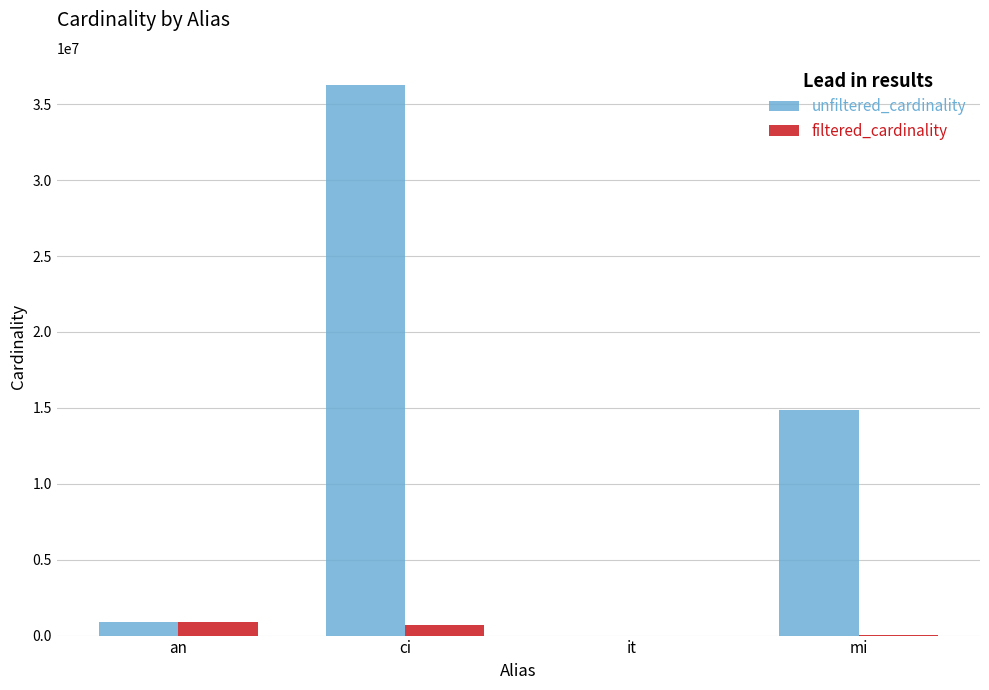

Between ci and mi, which series saw the biggest shift?

unfiltered_cardinality